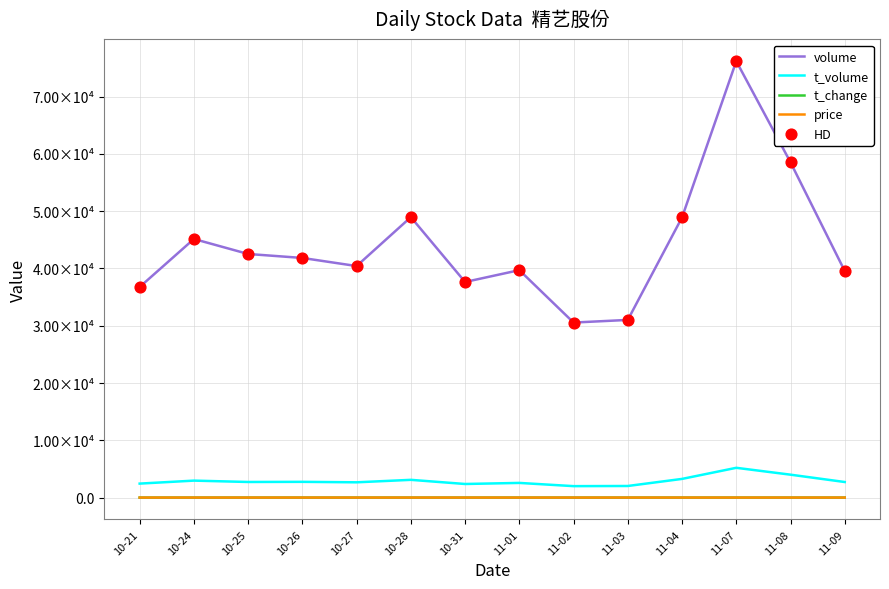

Is this an area chart (filled region under the line)?

No